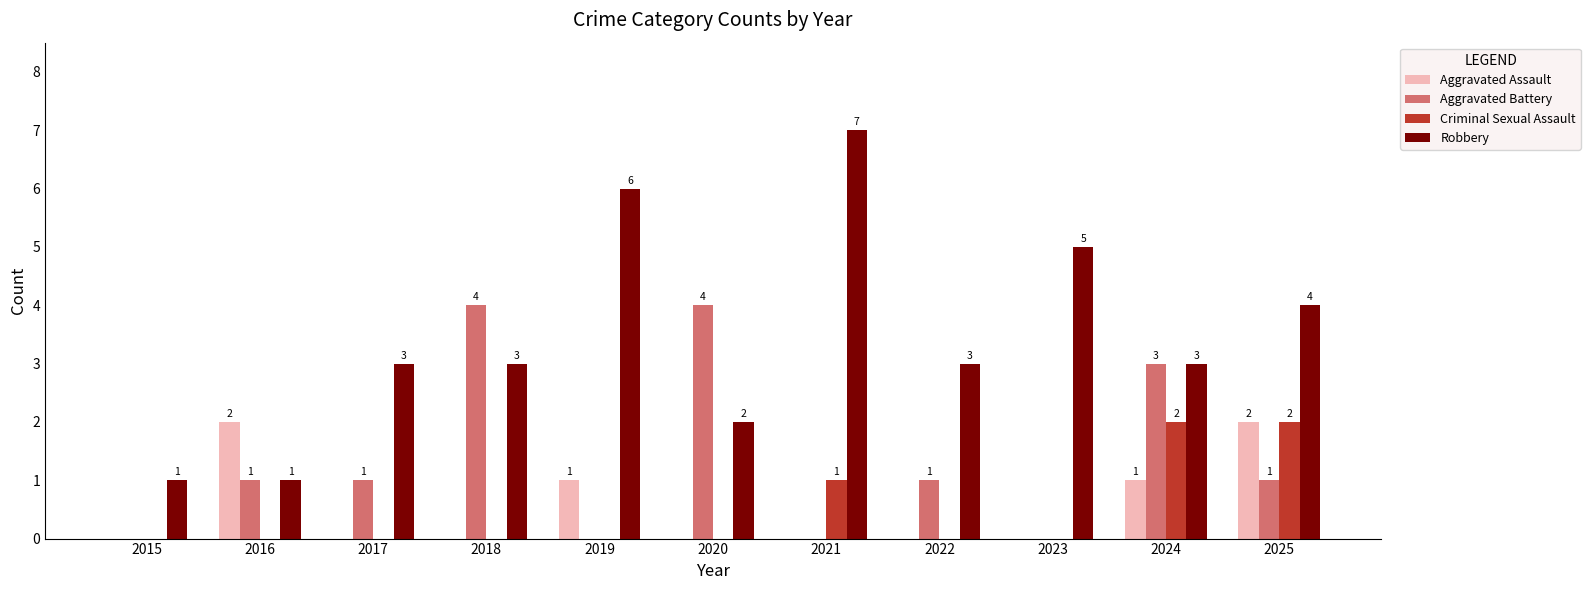

What is the maximum value for Robbery?

7